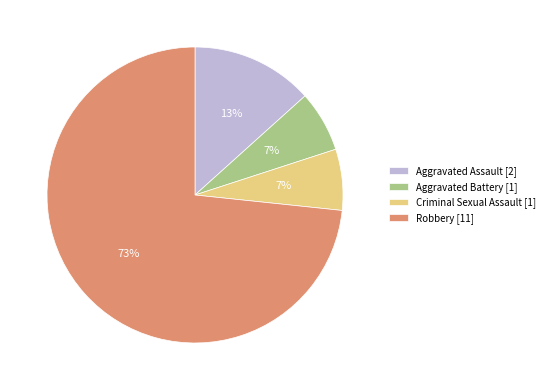

Combined, do Criminal Sexual Assault and Aggravated Battery account for over 50%?

No